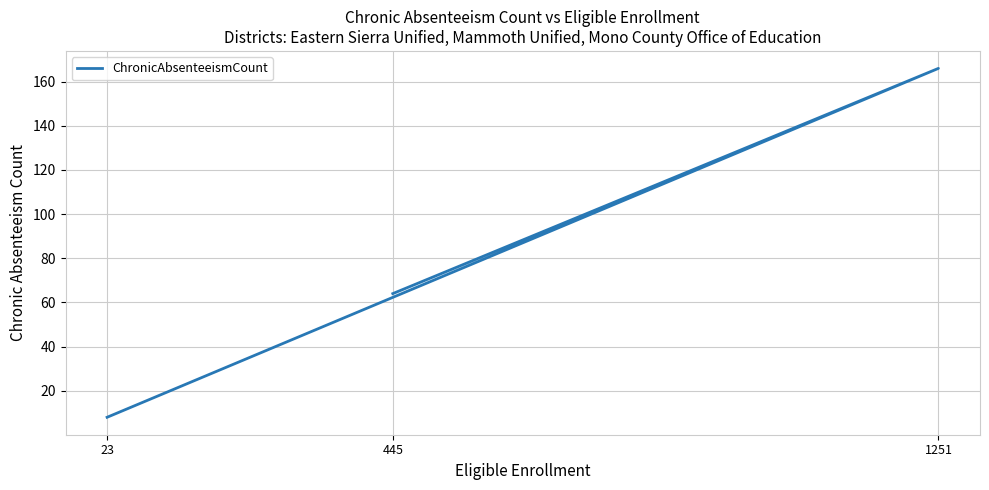

Does the chart display data point markers on the line(s)?

No